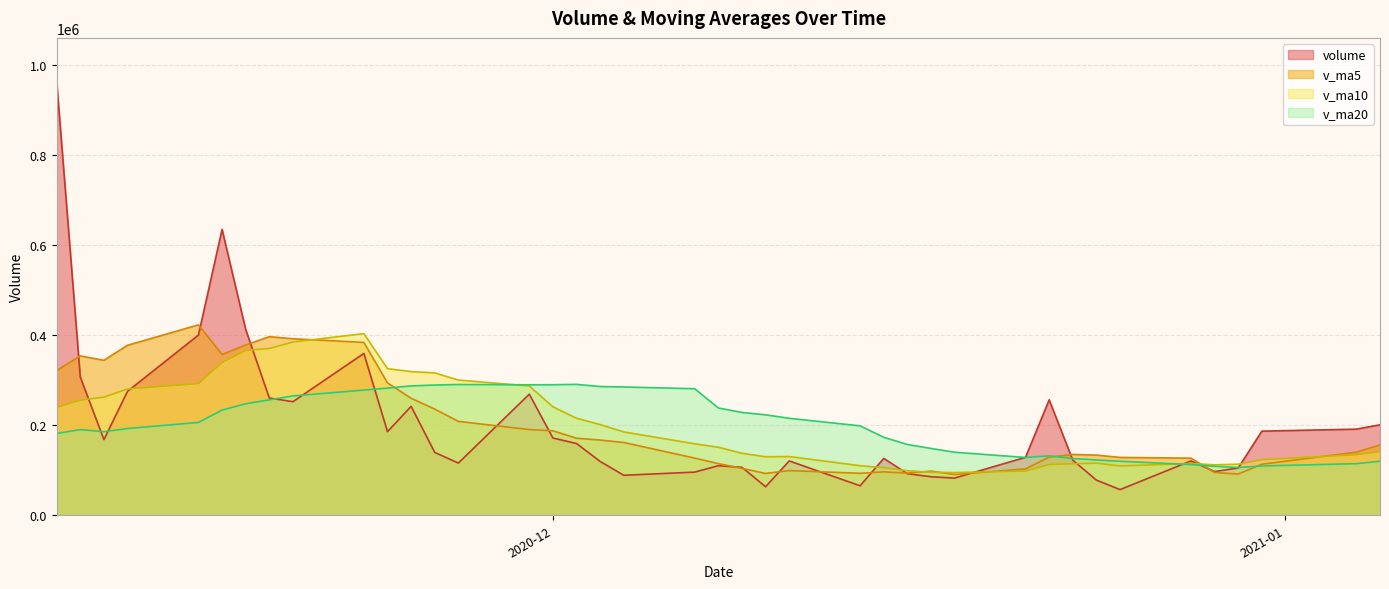

What is the minimum value shown in the chart?

57026.1